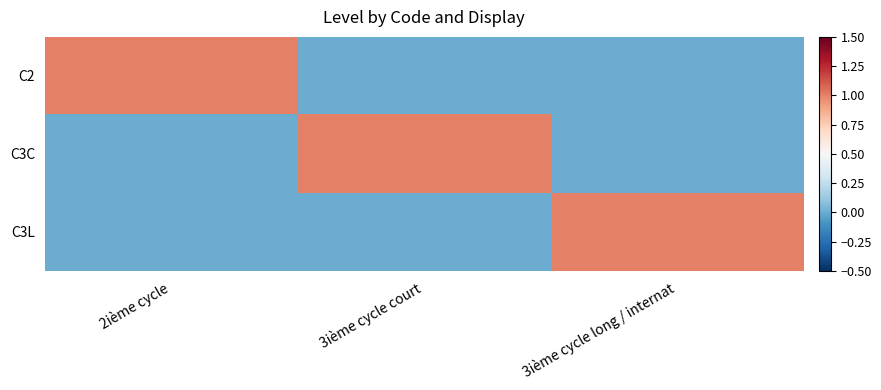

Count the number of categories in the chart.

3